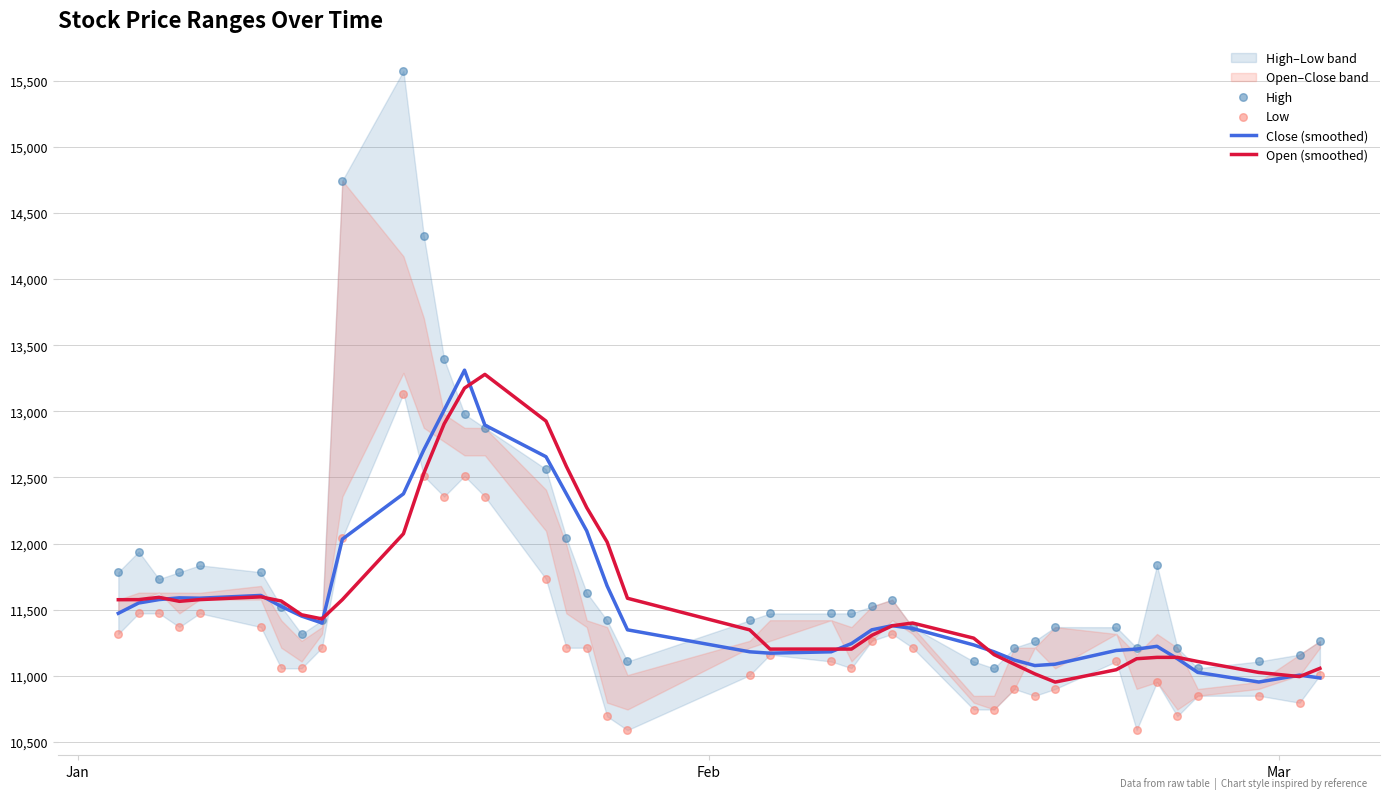

What is the lowest value of the Close (smoothed) series?

10953.8